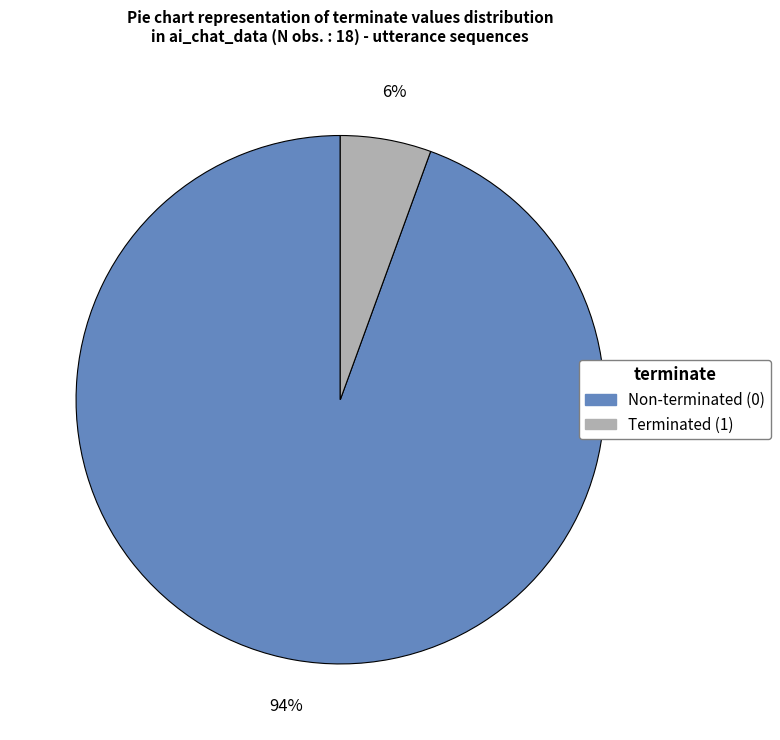

Does any single category account for the majority?

Yes